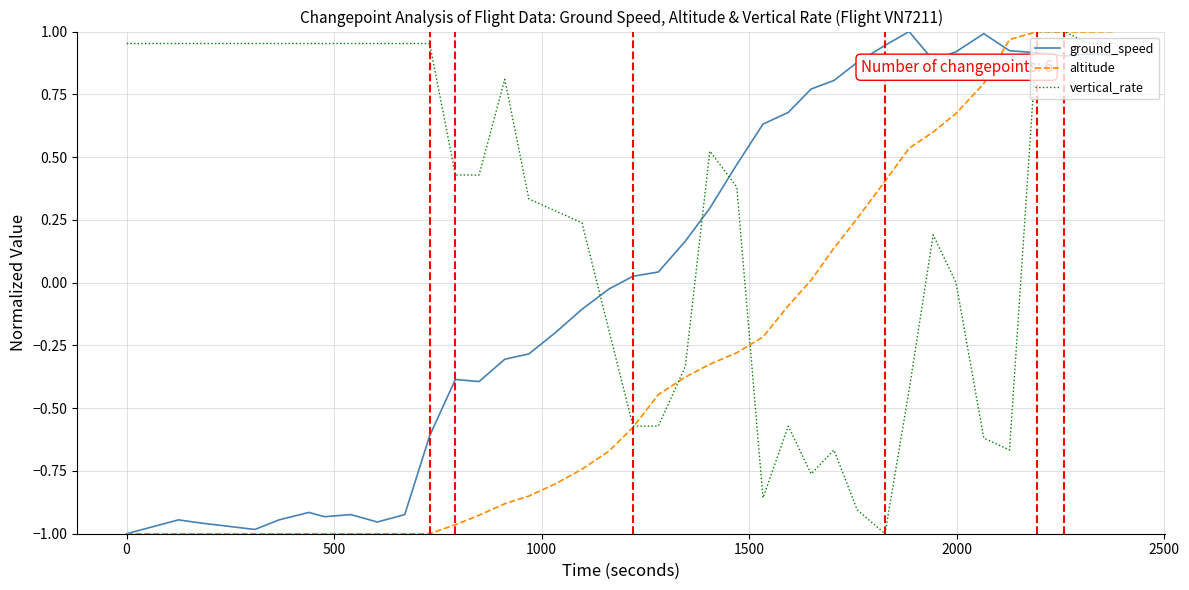

What are all the series names shown in the legend?

ground_speed, altitude, vertical_rate